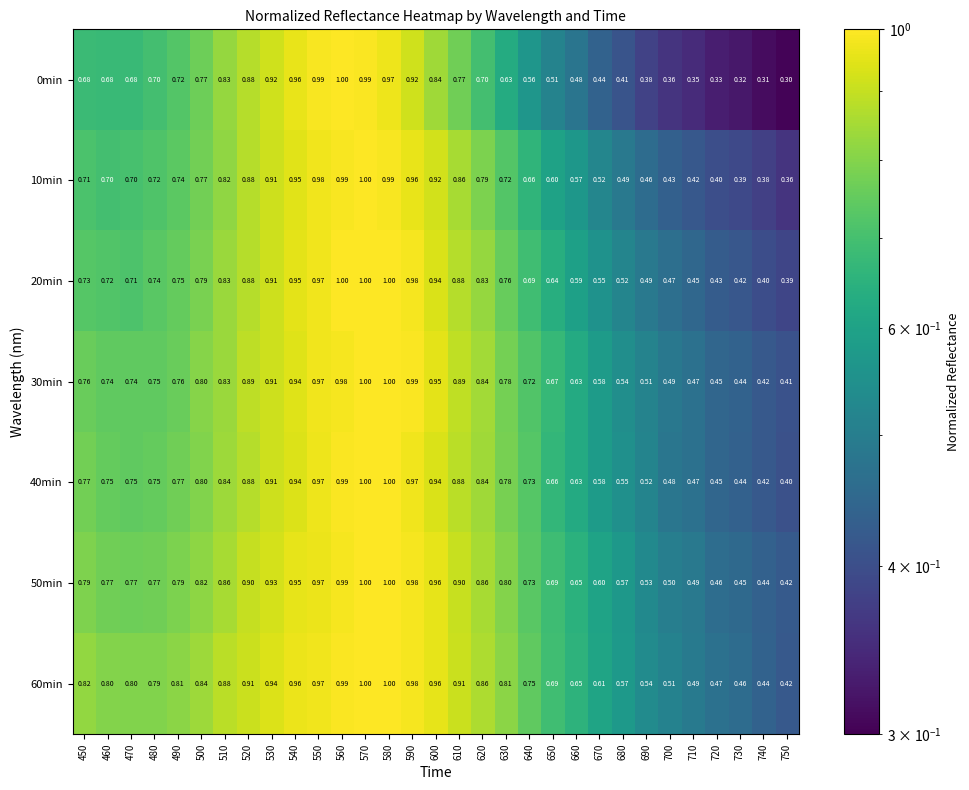

Count the number of data series in this chart.

7